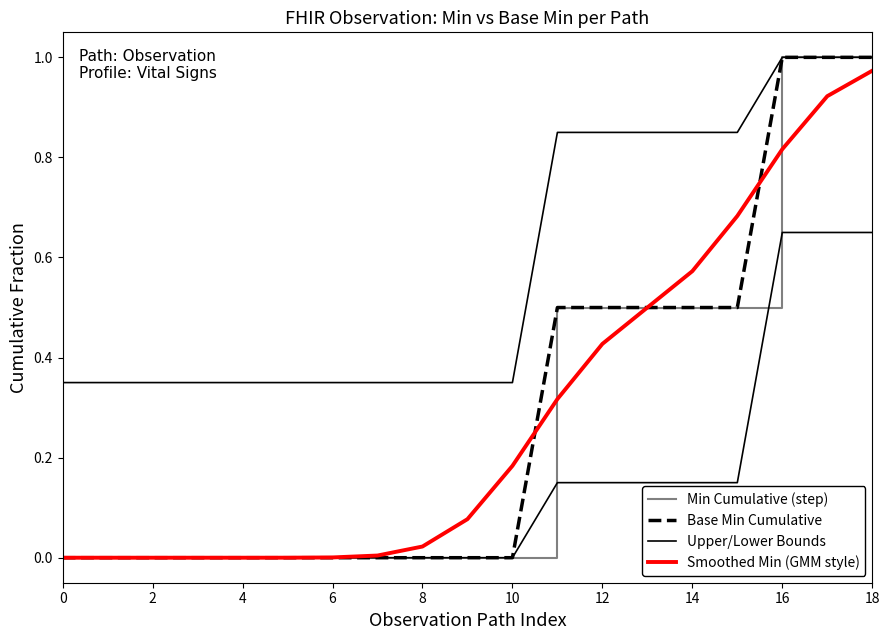

Between 11 and 10, which is larger?

11